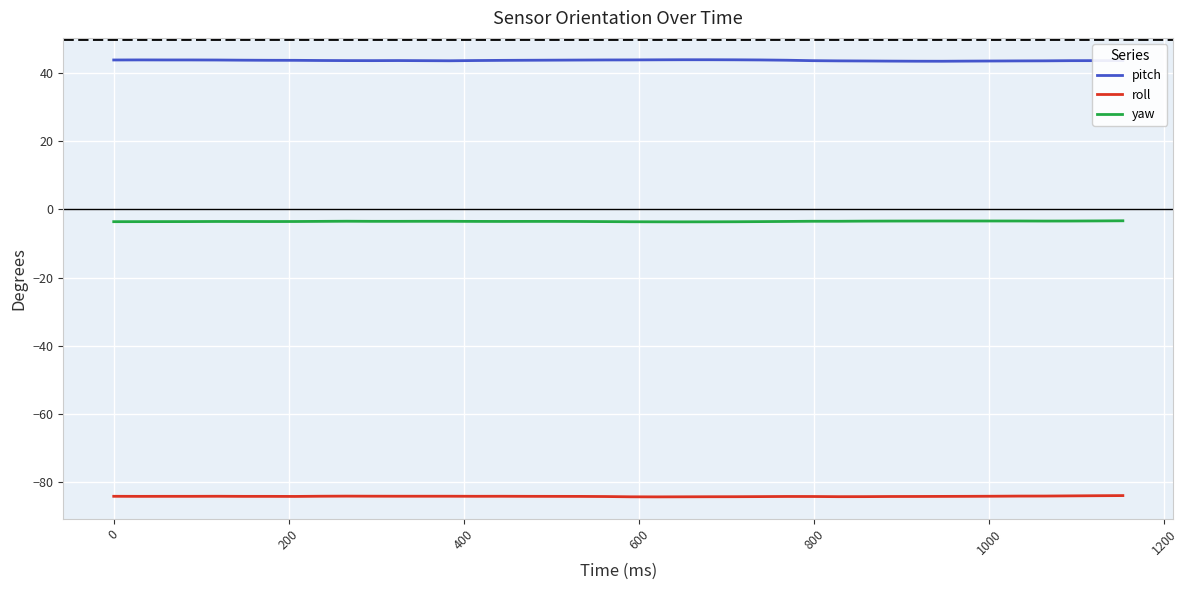

Rank the series by their average value, from highest to lowest.

pitch, yaw, roll